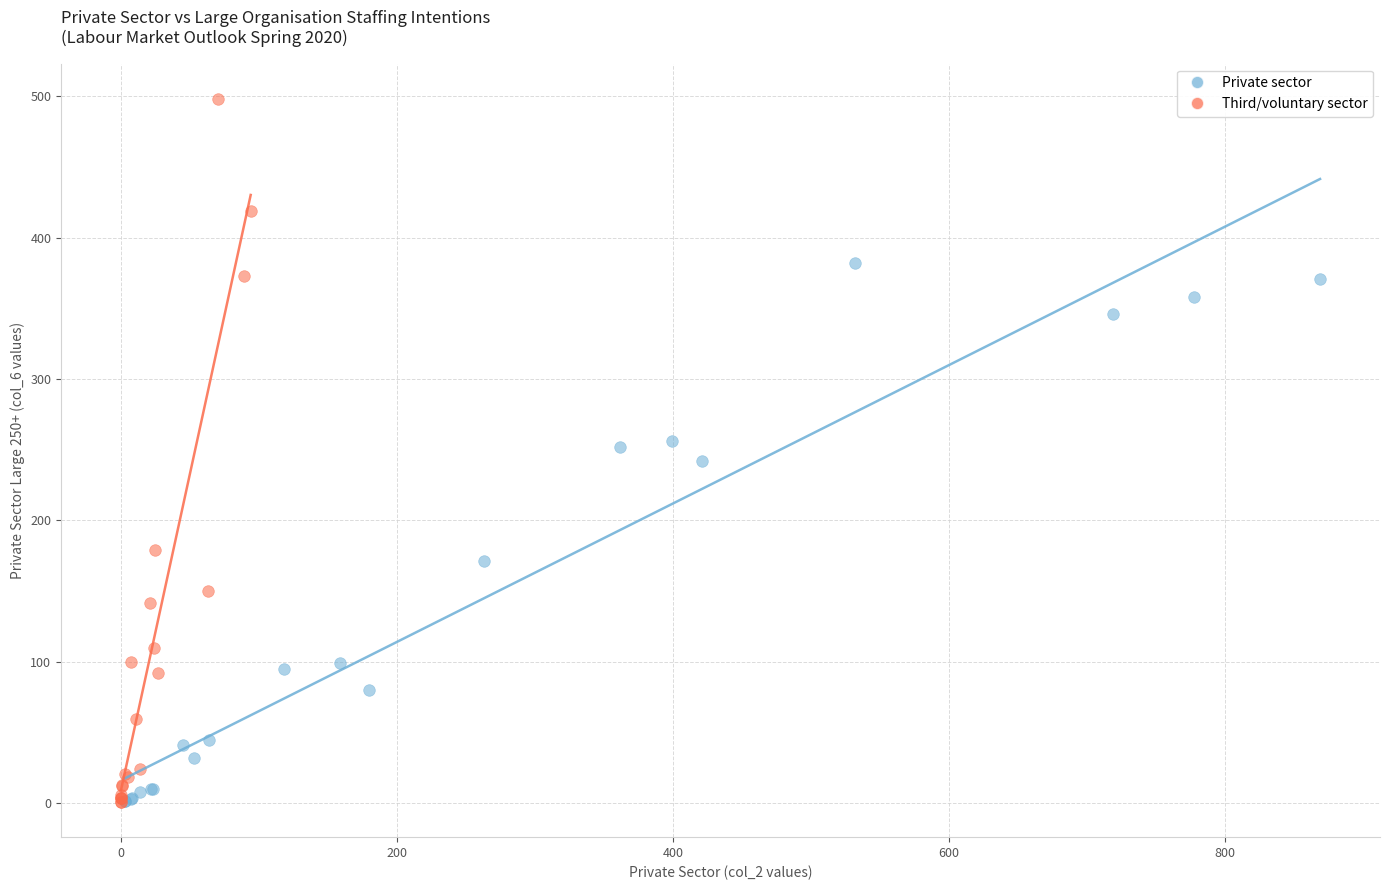

Which series contains the highest Y value?

Third/voluntary sector